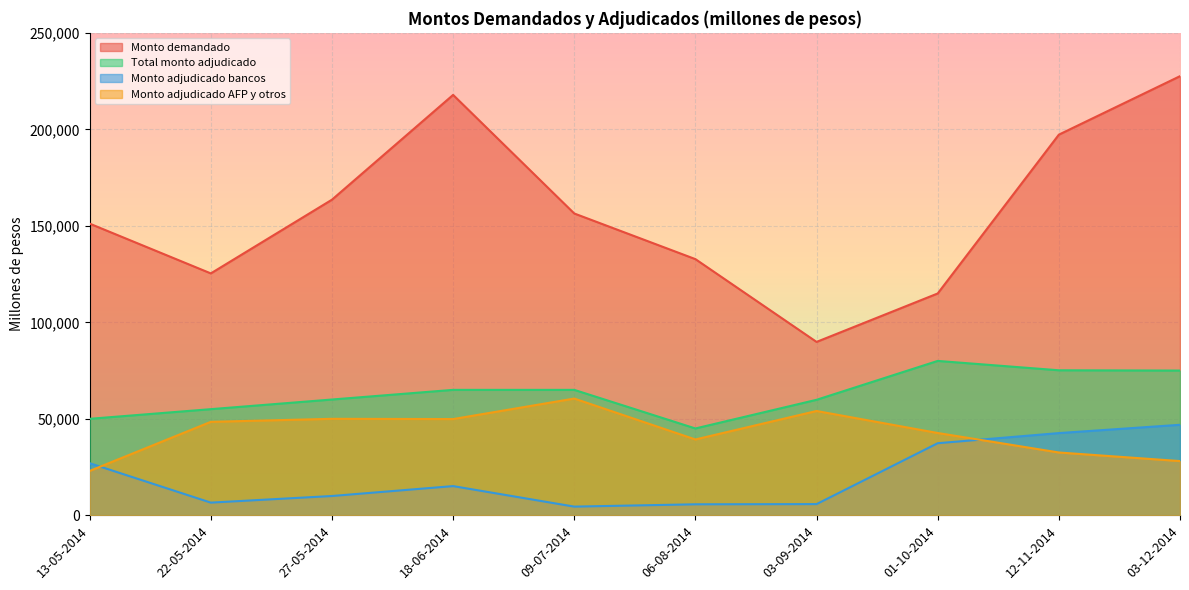

What is the average value of the Total monto adjudicado series?

63000